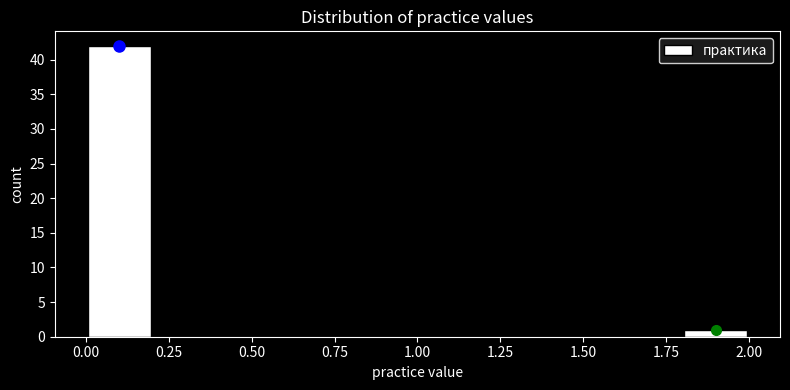

How tall is the bar that spans 0.0 to 0.2 on the x-axis? The values are not printed on the chart, so give them approximately, as read against the axis.

42